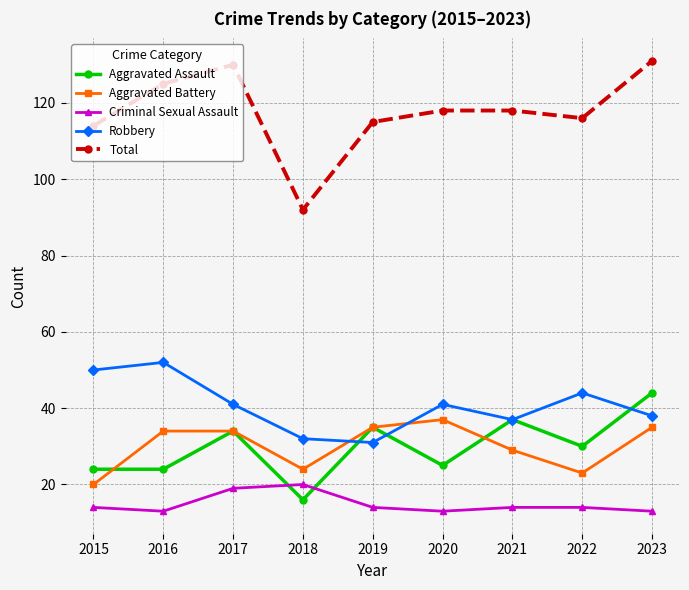

At which category does Aggravated Assault reach its first local peak?

2017